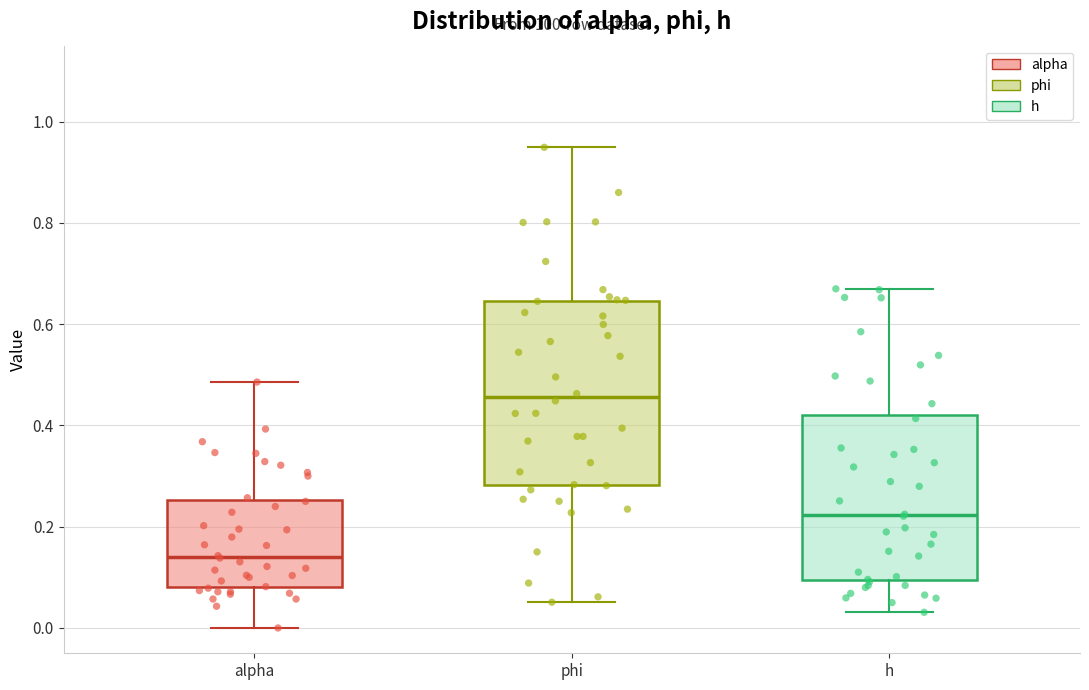

Which box has the highest median line?

phi